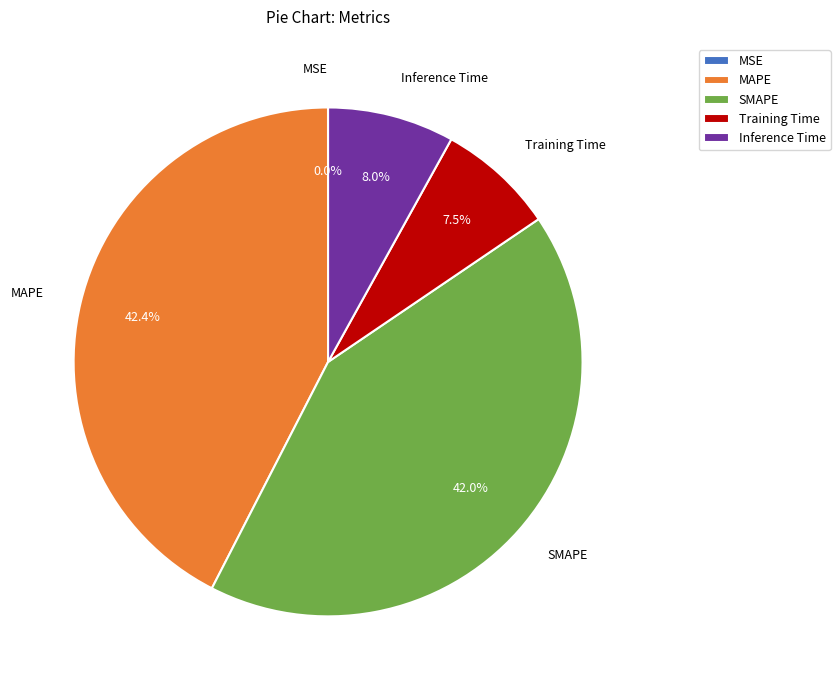

Does MAPE account for over 50% of the chart?

No